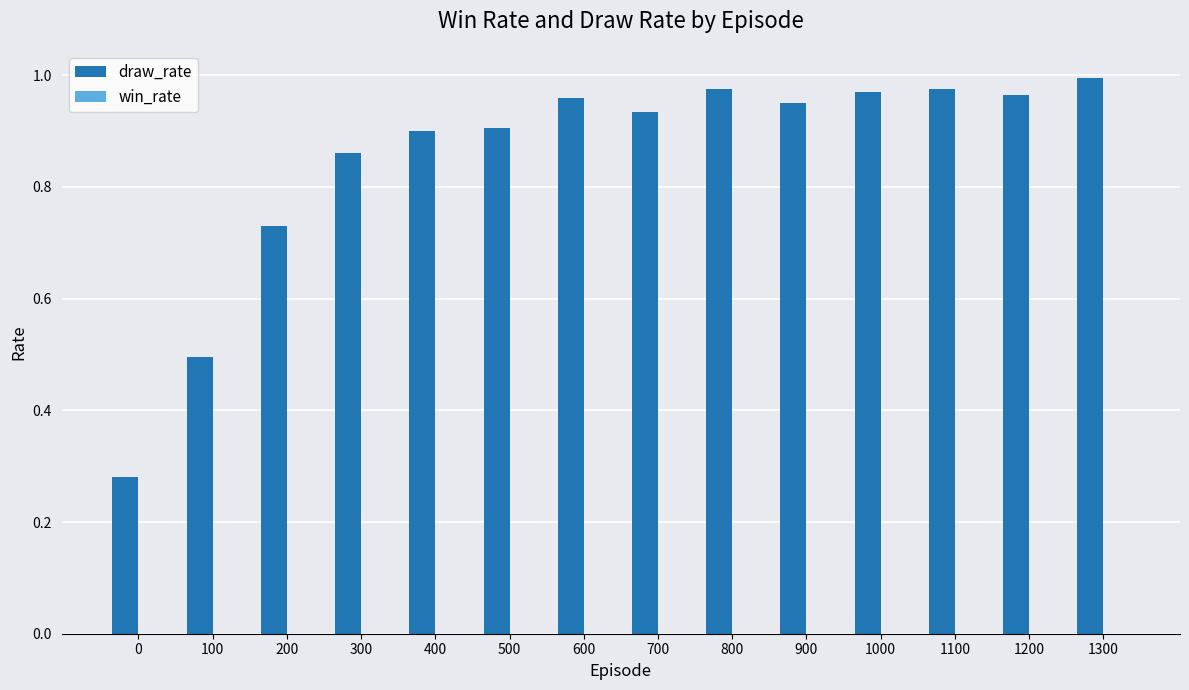

Does the chart contain stacked bars?

No